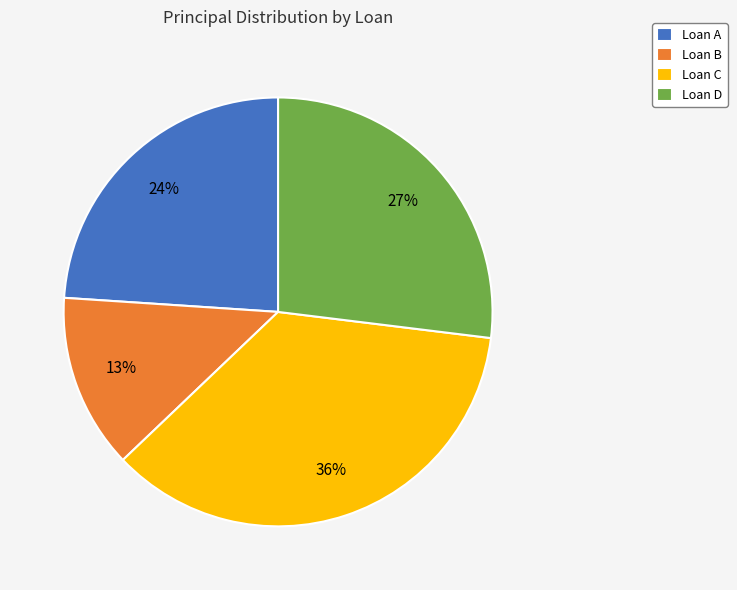

Rank the categories by value from lowest to highest.

Loan B, Loan A, Loan D, Loan C